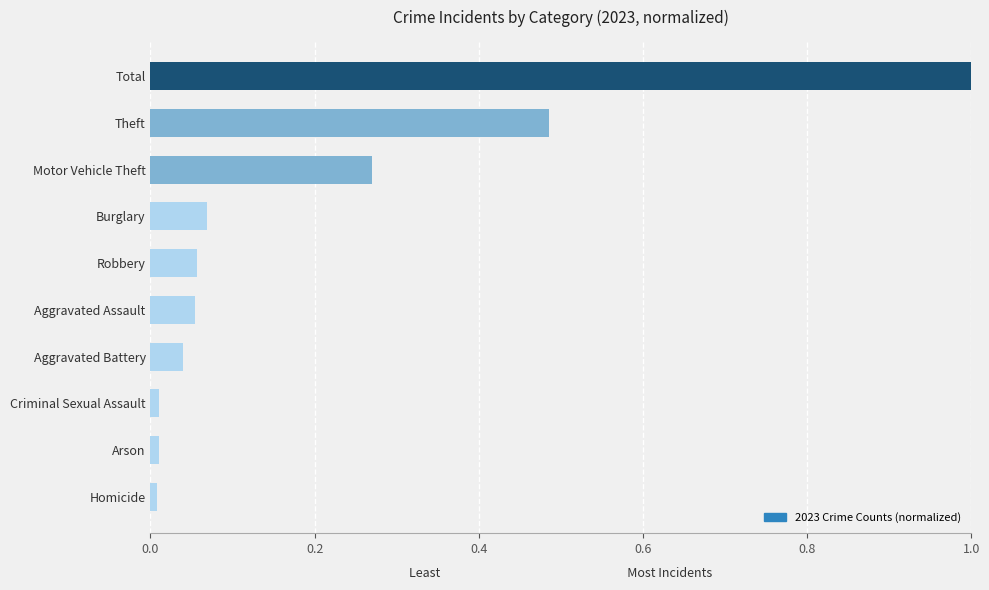

At which category does the chart reach its peak across all series?

Total